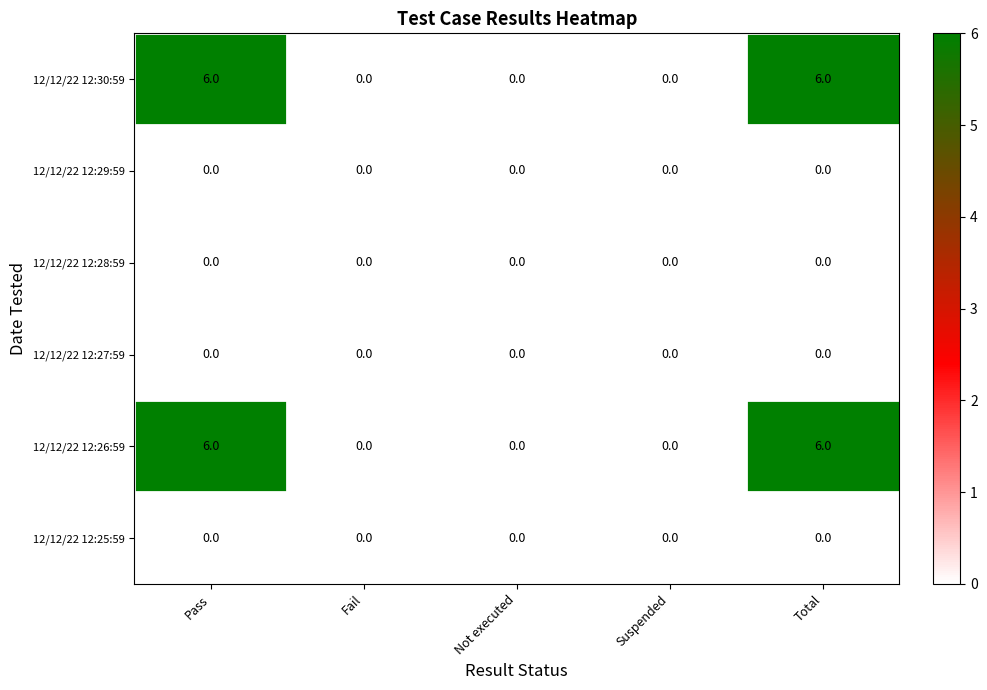

What is the total value across all series at Total?

12